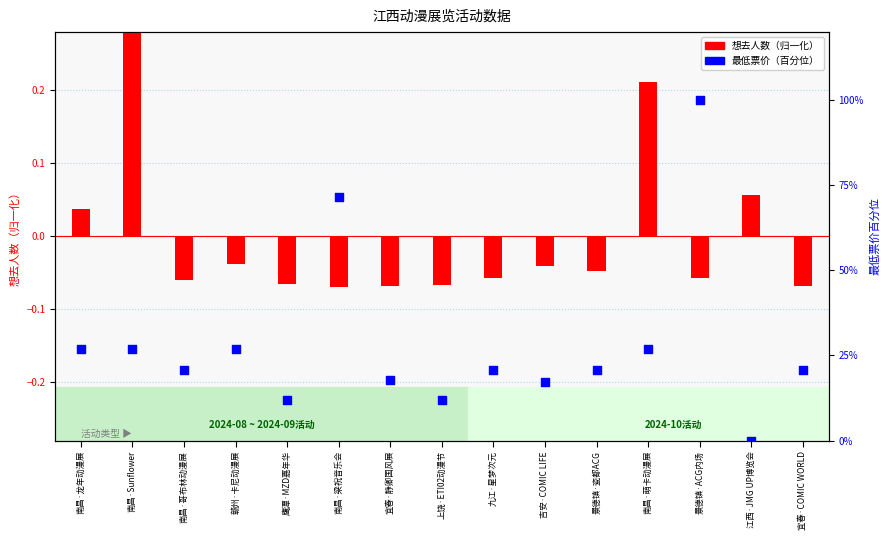

Is the value of 最低票价 at 南昌·梁祝音乐会 greater than the value of 想去人数 at 鹰潭·MZD嘉年华?

Yes